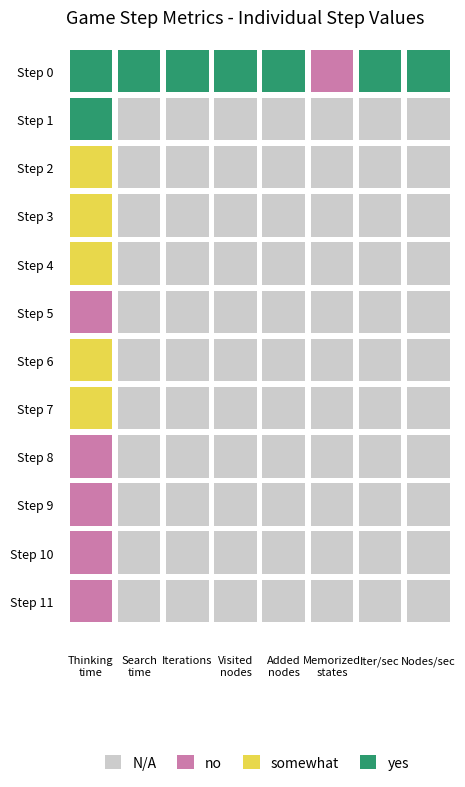

True or false: Step 6 has a value of -1 at Step 2.

True